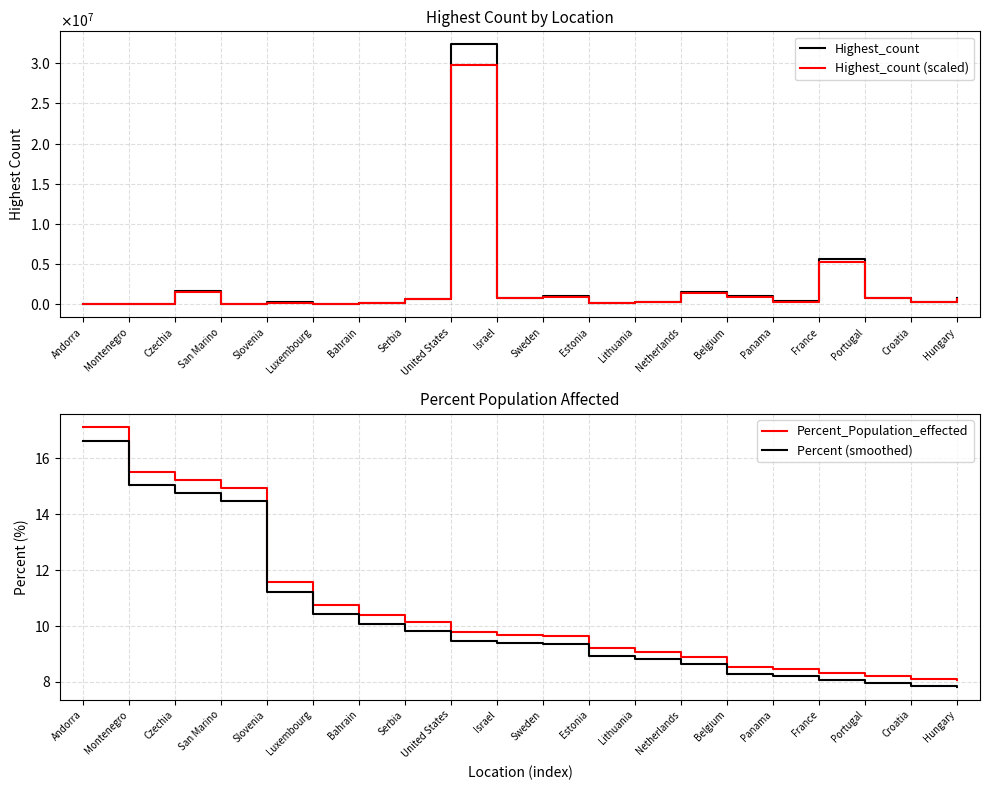

True or false: Percent (smoothed) and Highest_count (scaled) cross at least once.

False